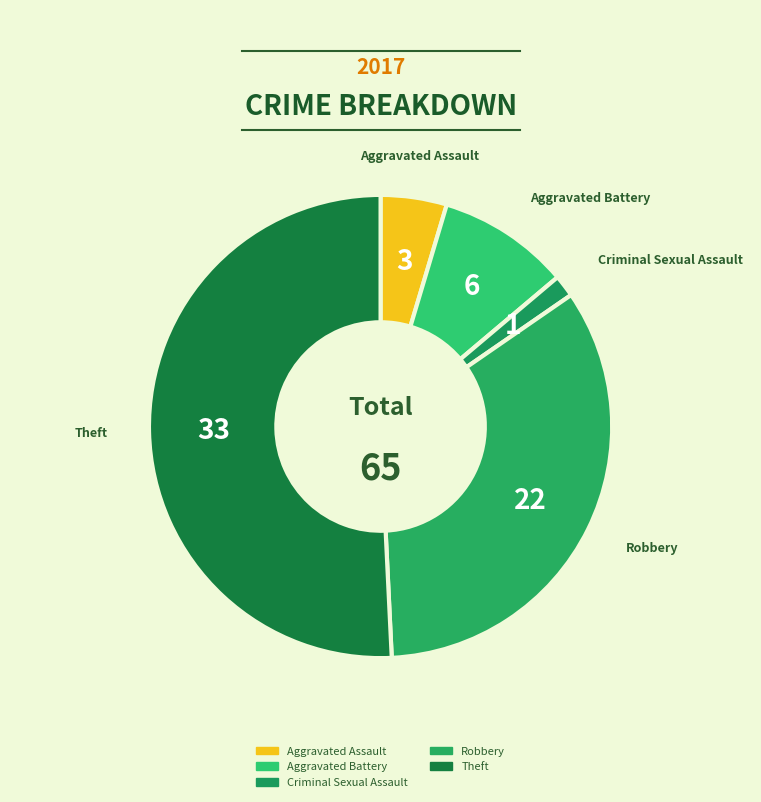

How many slices are in this pie chart?

5